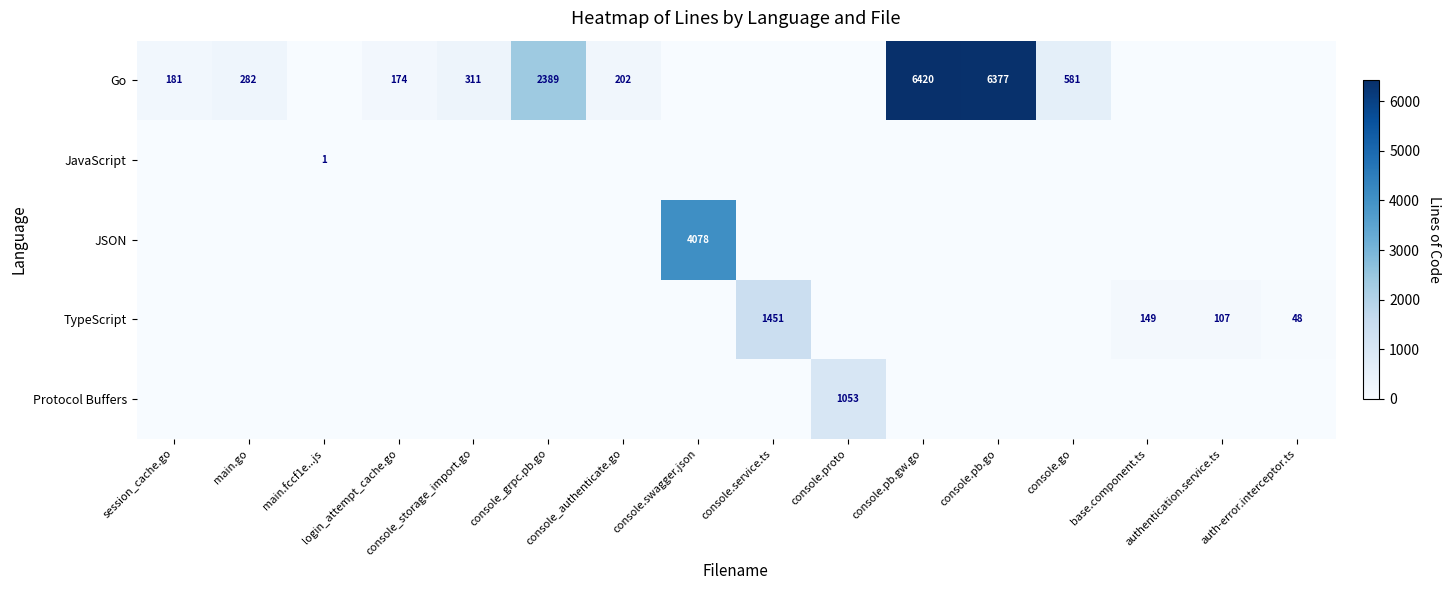

True or false: Go has a value of 174 at login_attempt_cache.go.

True